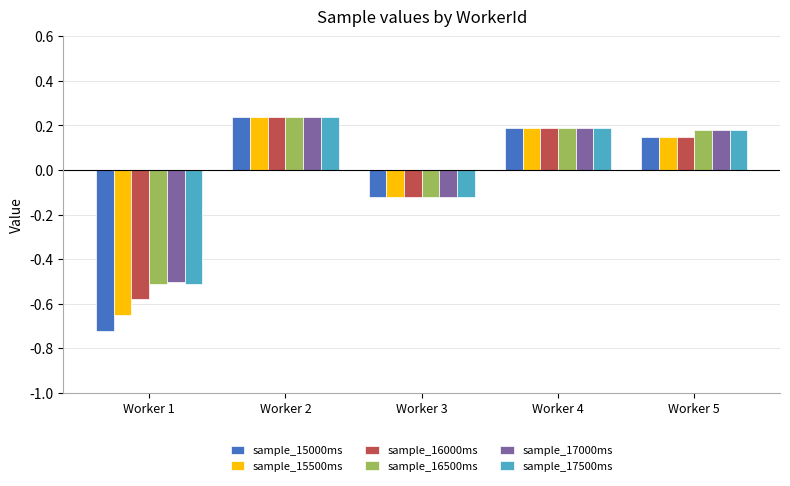

Is the value of sample_17000ms at Worker 1 greater than the value of sample_16000ms at Worker 3?

No